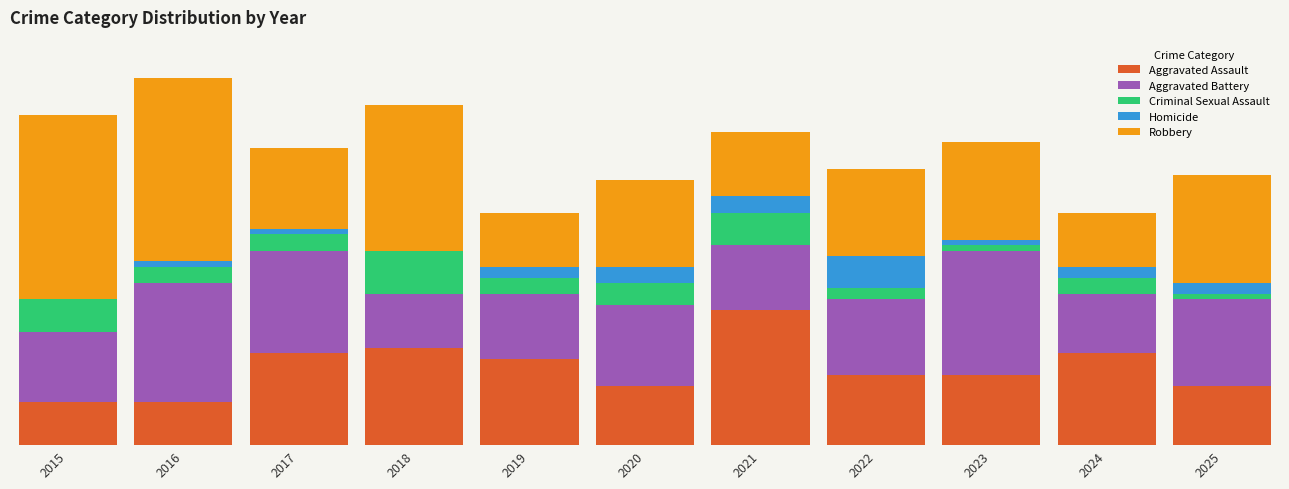

What value does the Aggravated Battery series have at 2024?

11